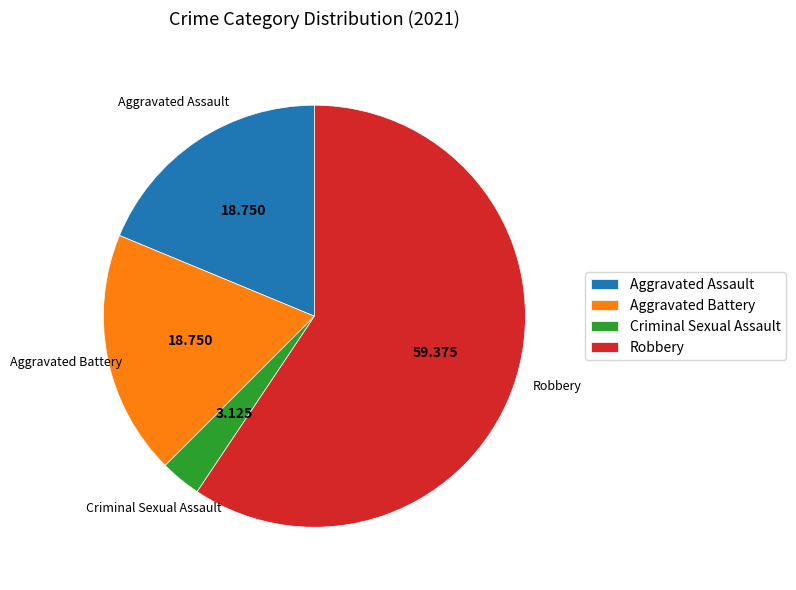

Combined, do Aggravated Battery and Aggravated Assault account for over 50%?

No